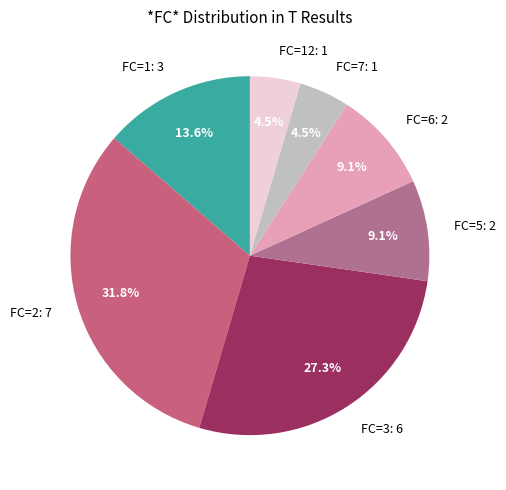

Does any single category account for the majority?

No